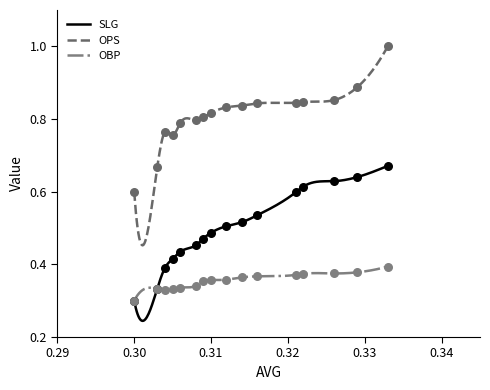

Which series reaches the maximum Y coordinate?

OPS